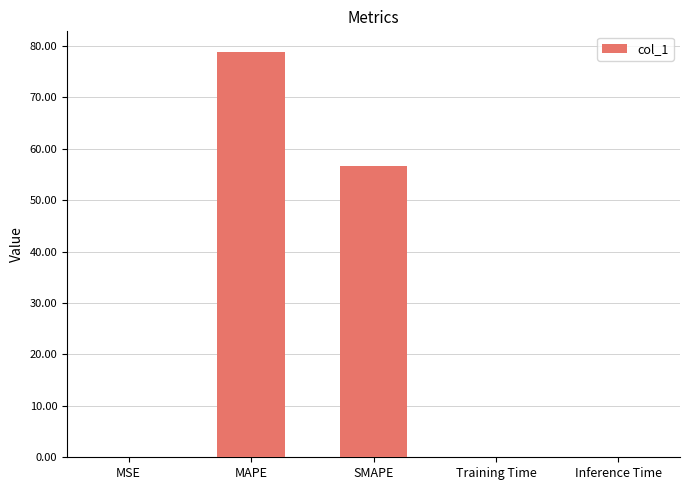

Are the bars grouped side by side (vs. stacked)?

No